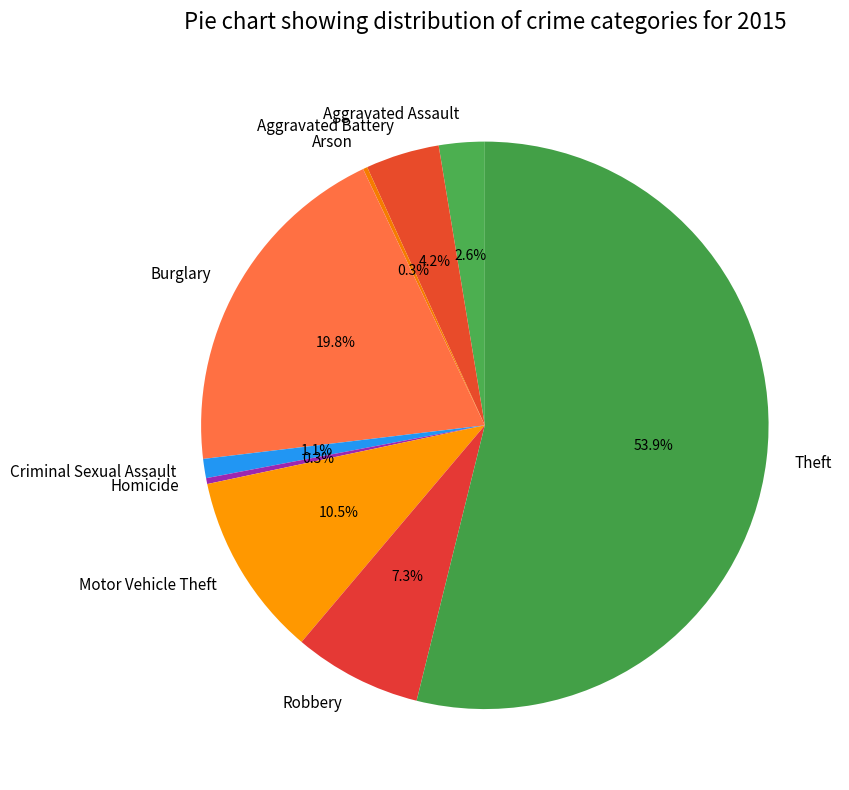

To the nearest percent, what percentage of the pie is Criminal Sexual Assault?

1%